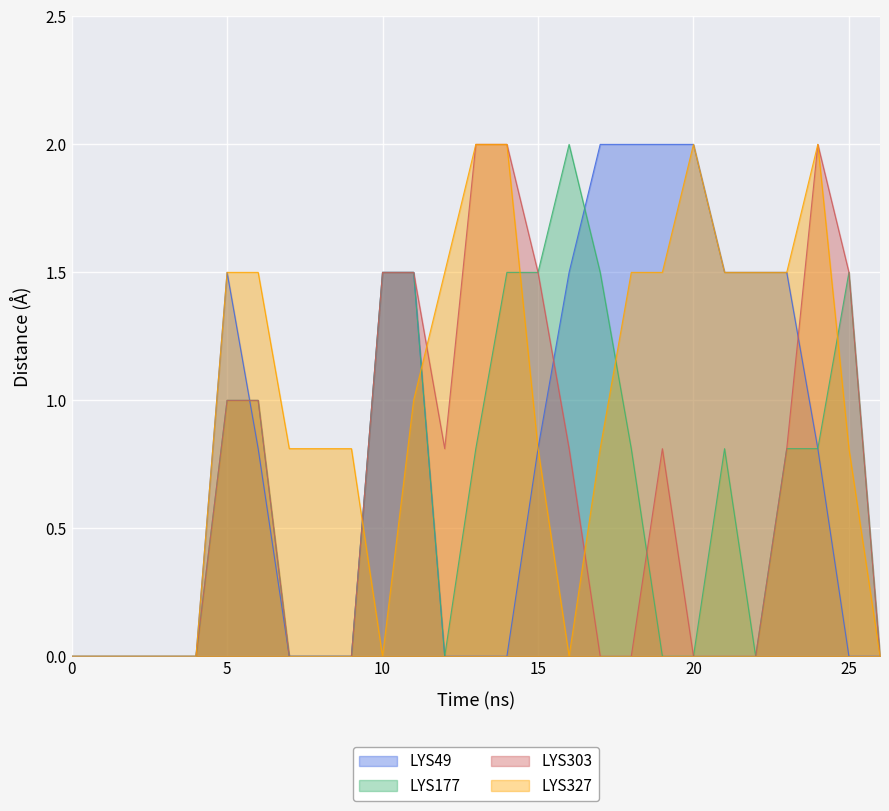

True or false: LYS303 and LYS177 intersect in this chart.

True